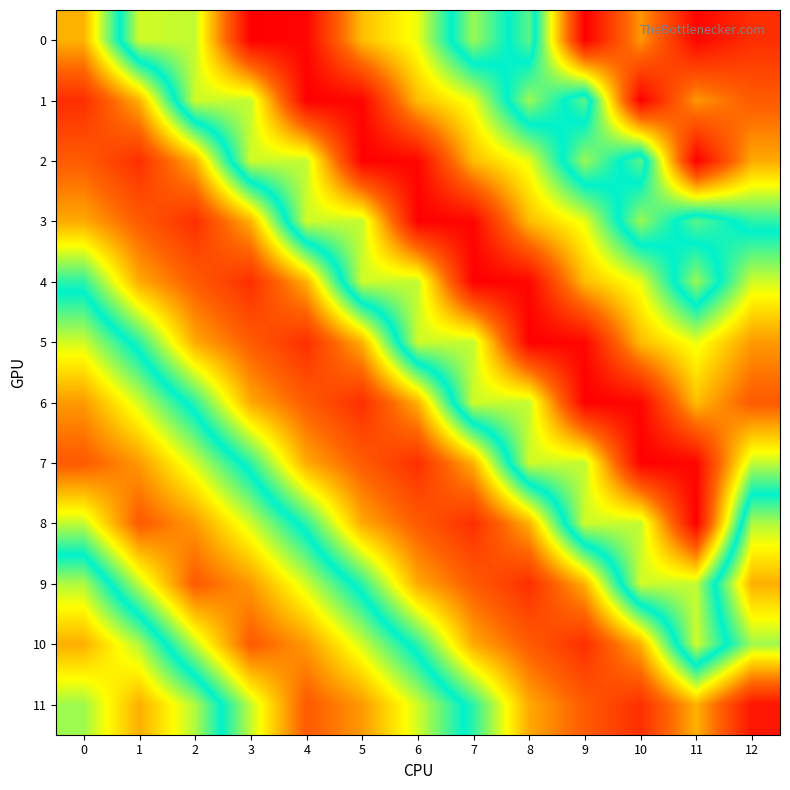

Rank the series by their maximum value, from highest to lowest.

0, 1, 2, 11, 3, 4, 5, 6, 7, 8, 9, 10